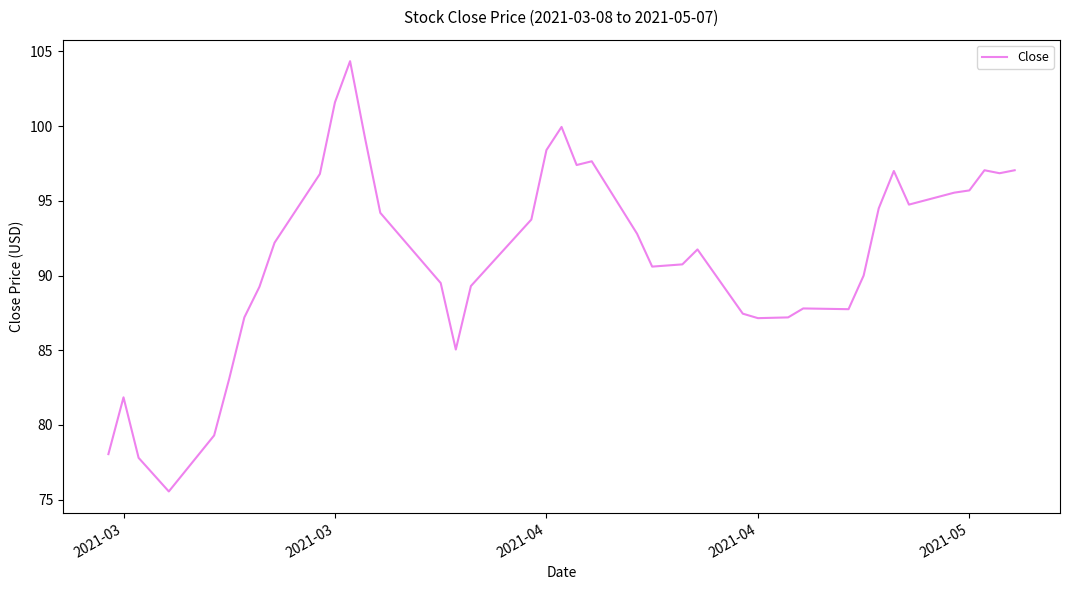

What is the difference between the maximum and minimum values?

28.8